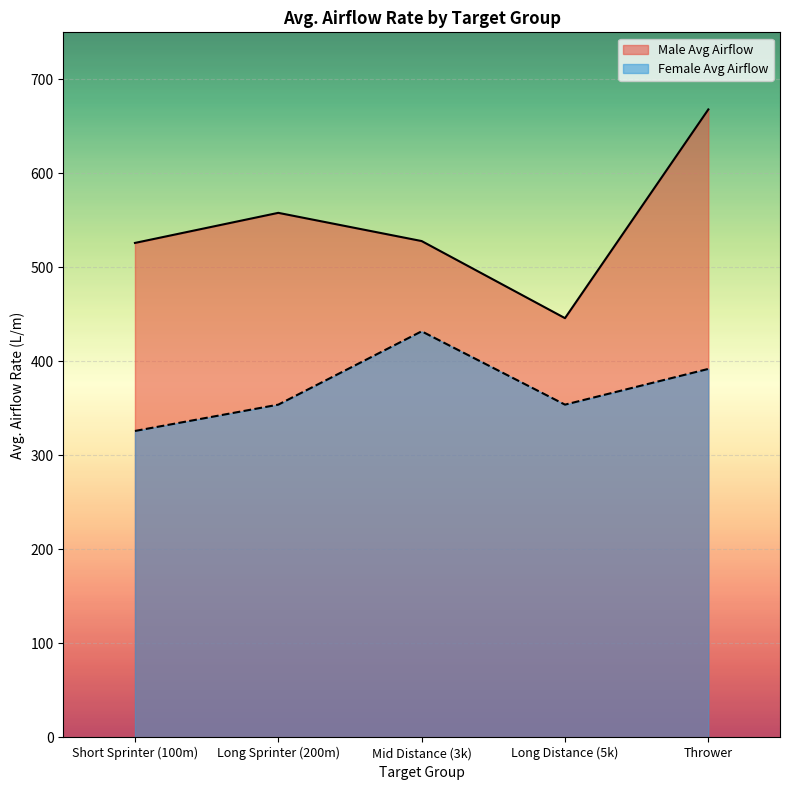

What is the average value of the Female Avg Airflow series?

372